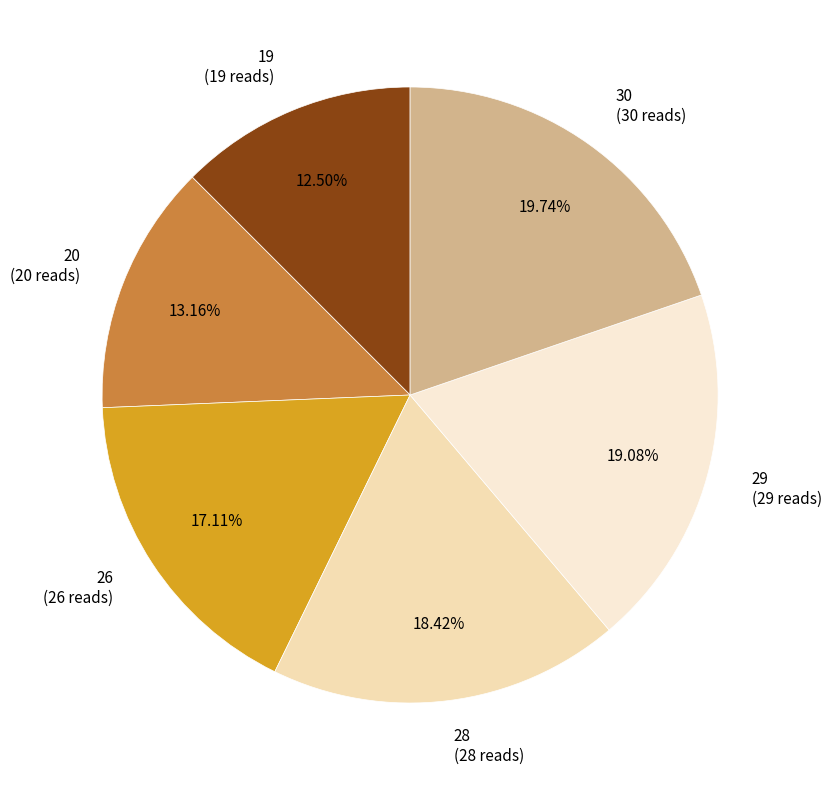

Which has a higher value, 28 or 26?

28